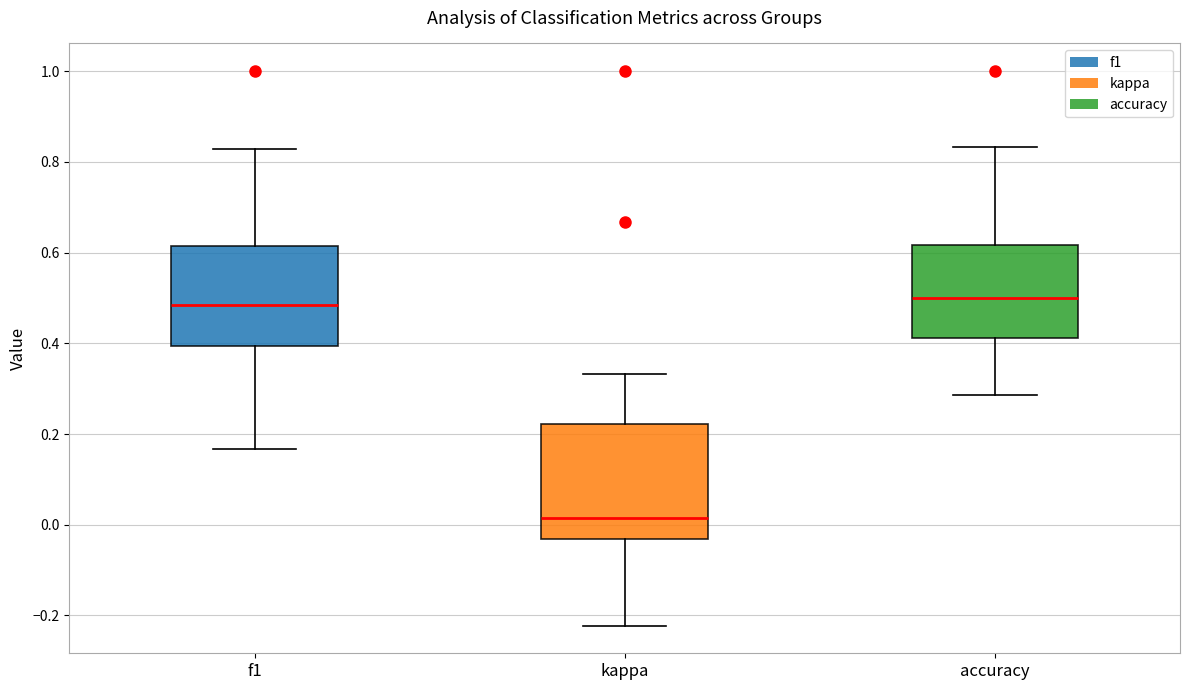

Comparing the boxes themselves (not the whiskers), which one is the tallest?

kappa